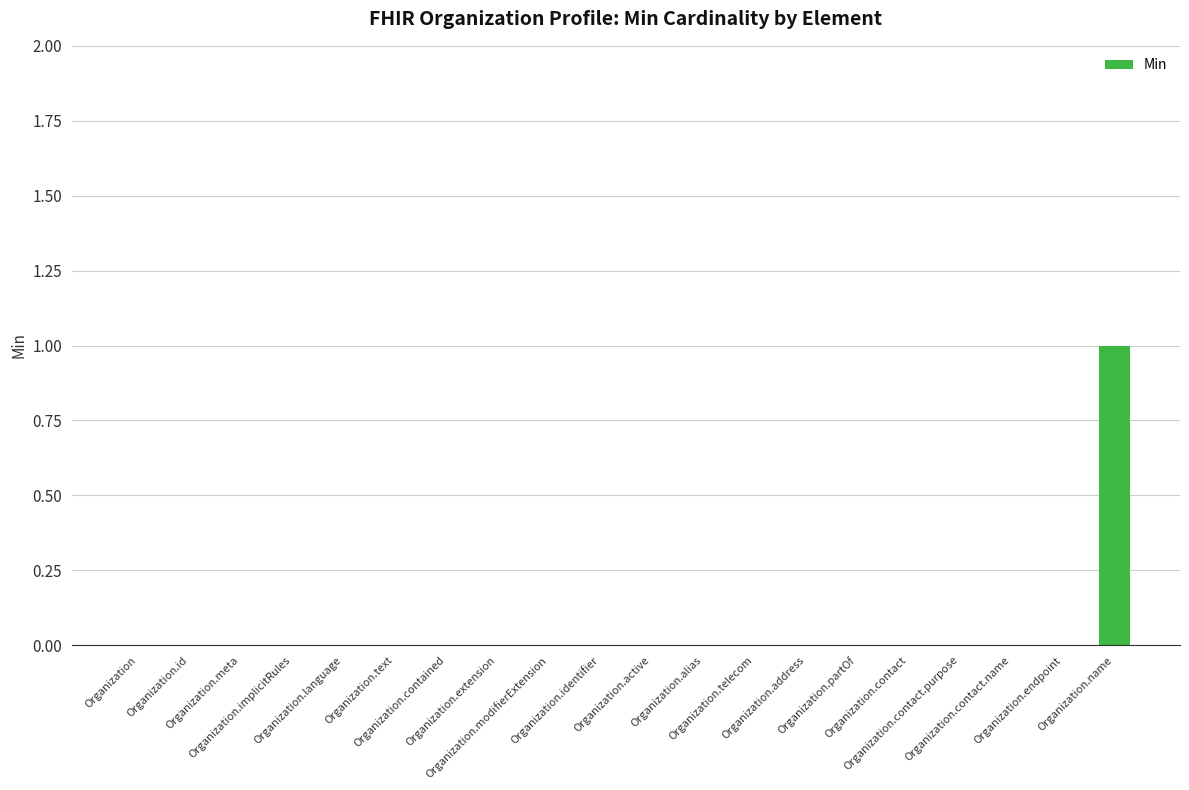

How many data points does each series have?

20